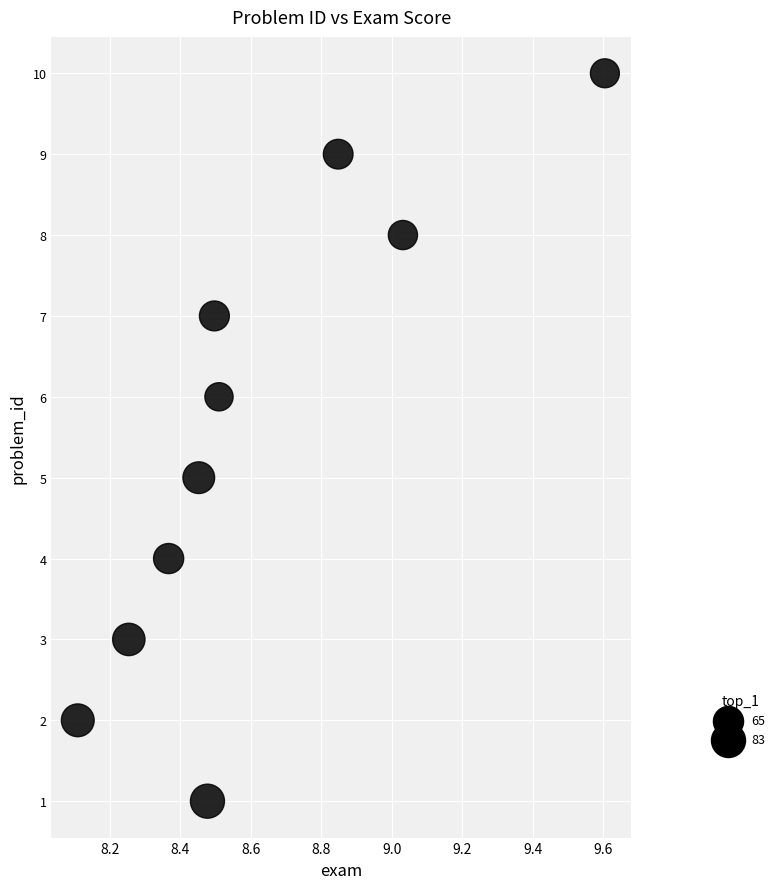

What is the average Y value?

6